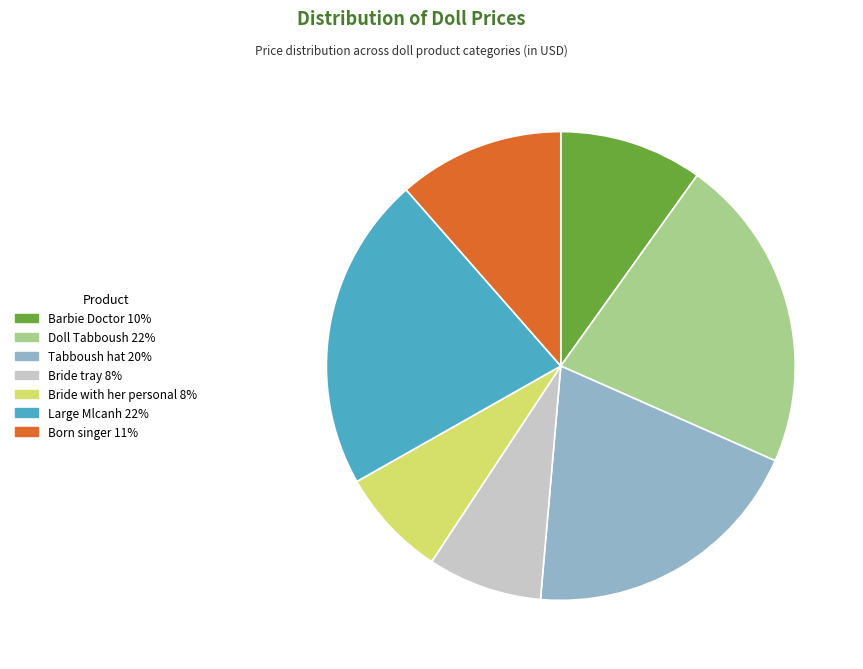

Is there any slice that represents more than half of the pie?

No